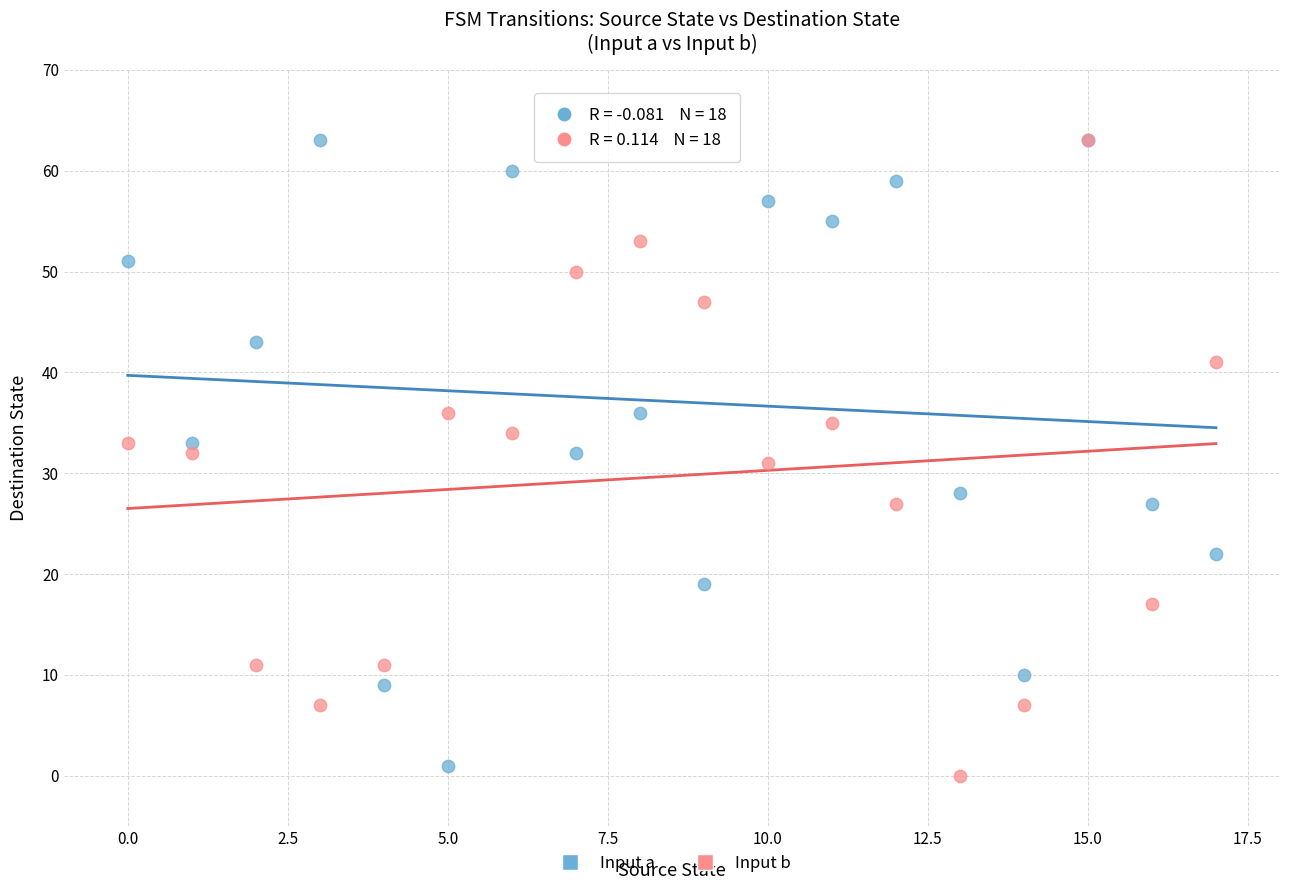

What are all the series names shown in the legend?

Input a, Input b